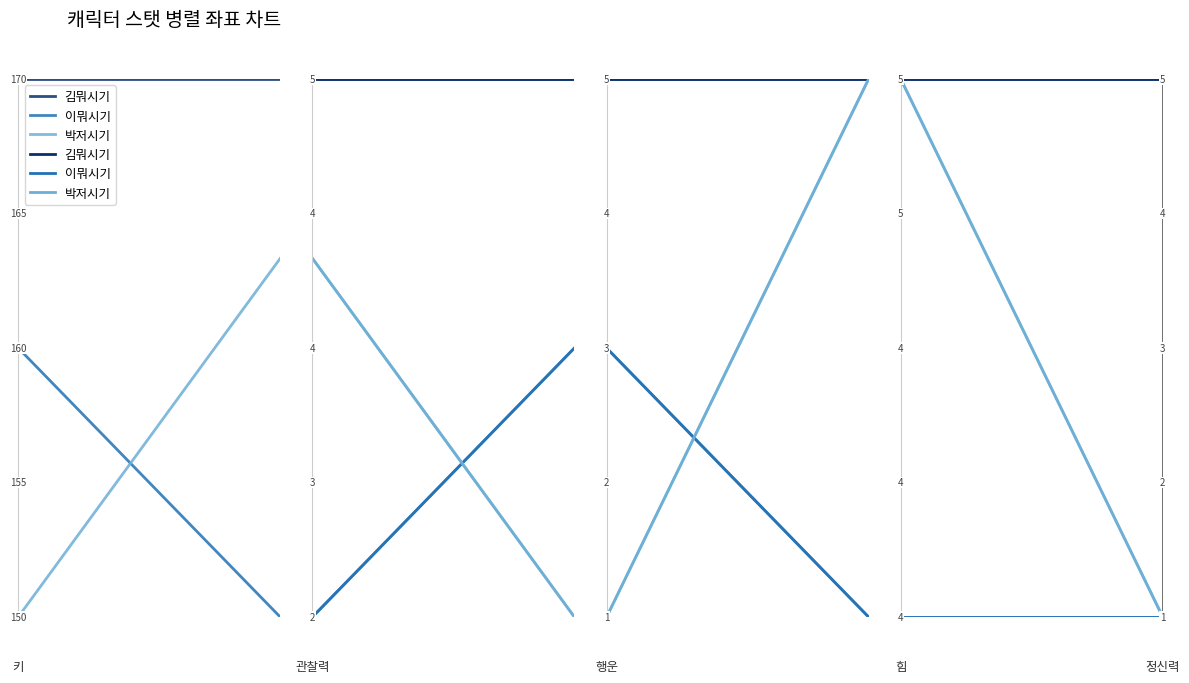

What is the total value across all series at 0?

1.5